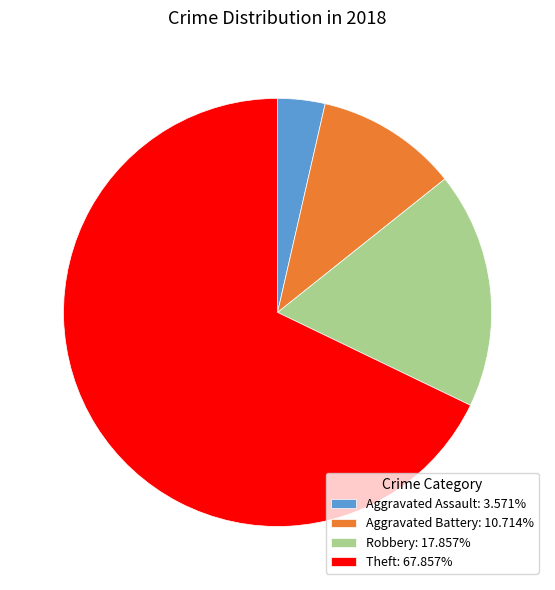

Is Robbery: 17.857% the majority of the pie?

No